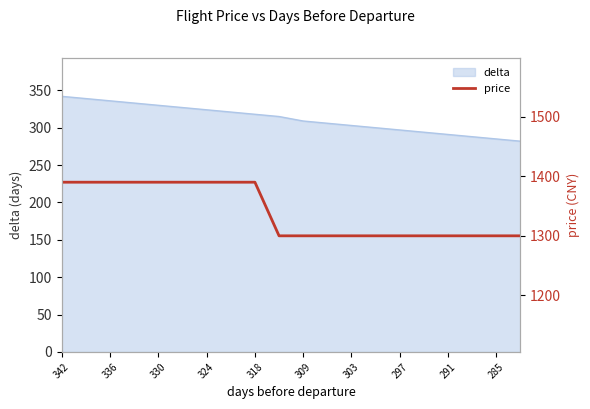

Is it true that delta equals 309 at 309?

True